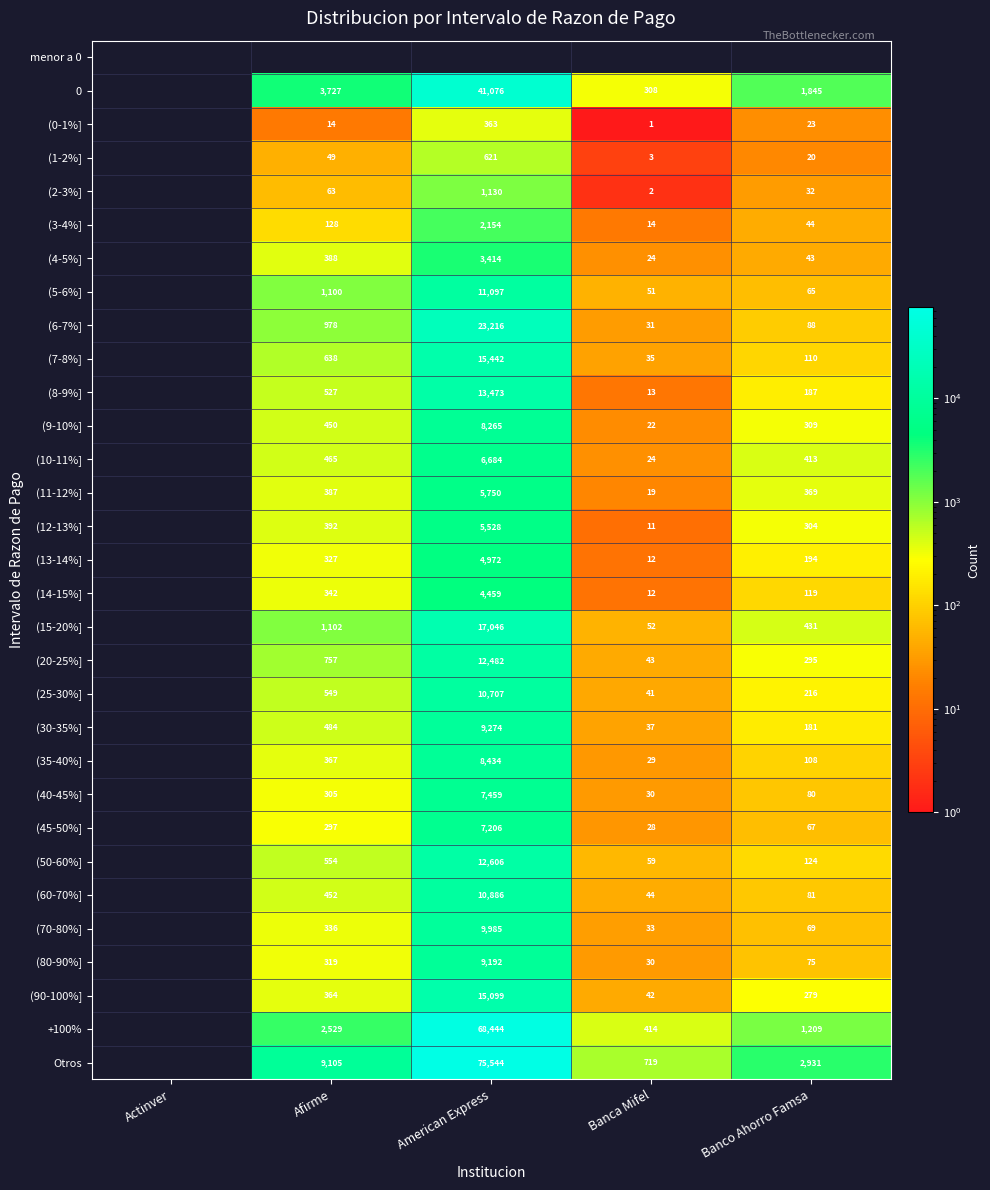

Which category has the highest value across all series?

American Express